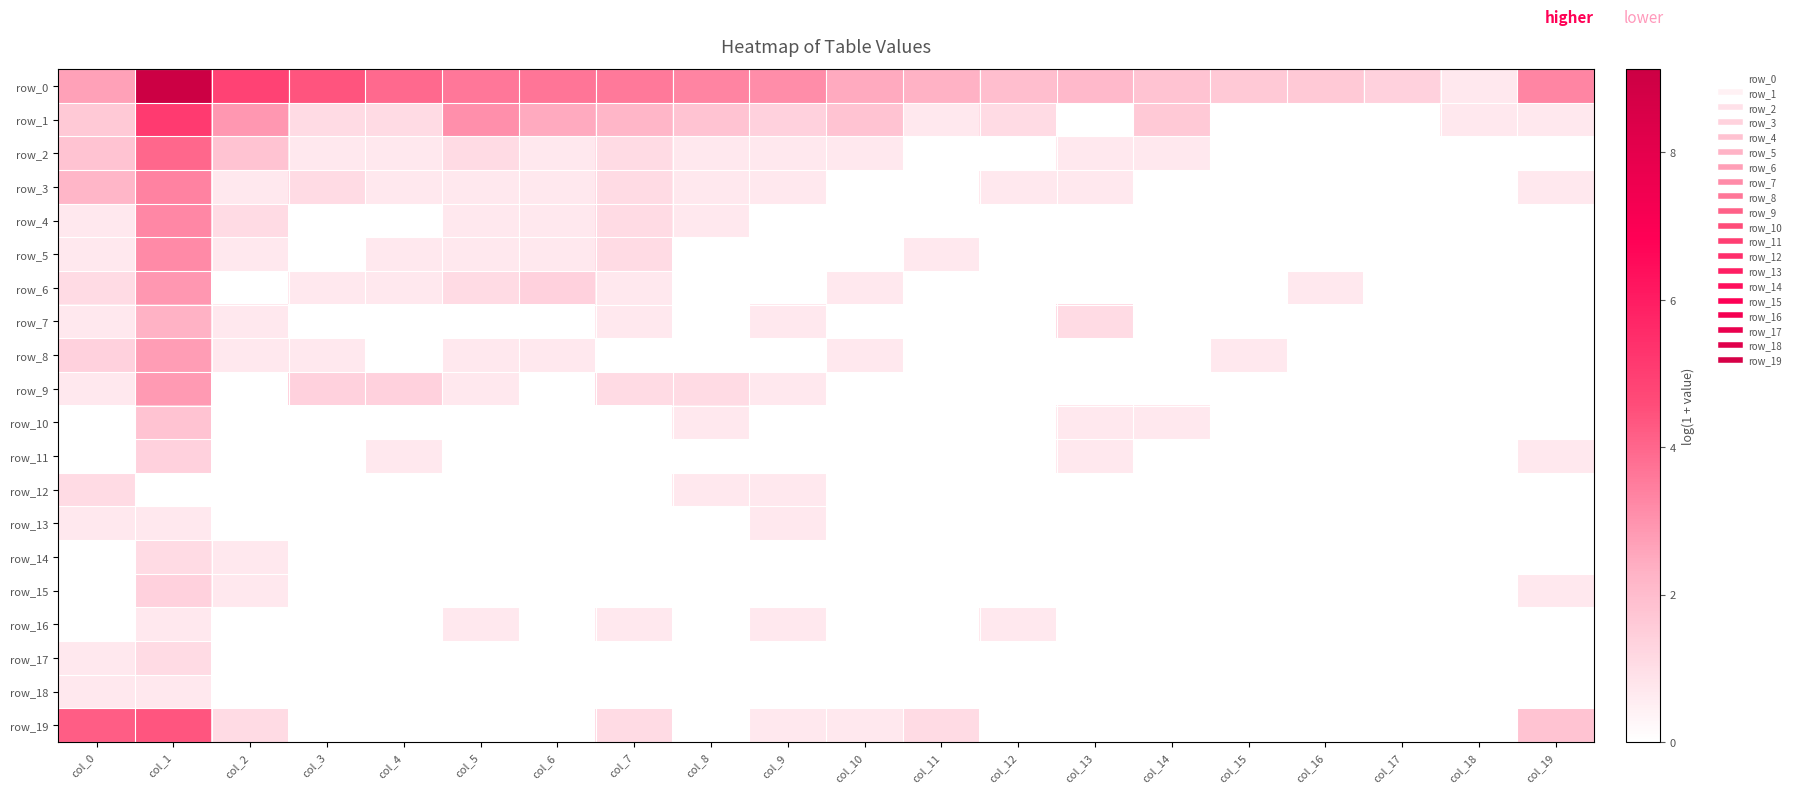

What is the difference between the row_6 values at col_5 and col_15?

1.1